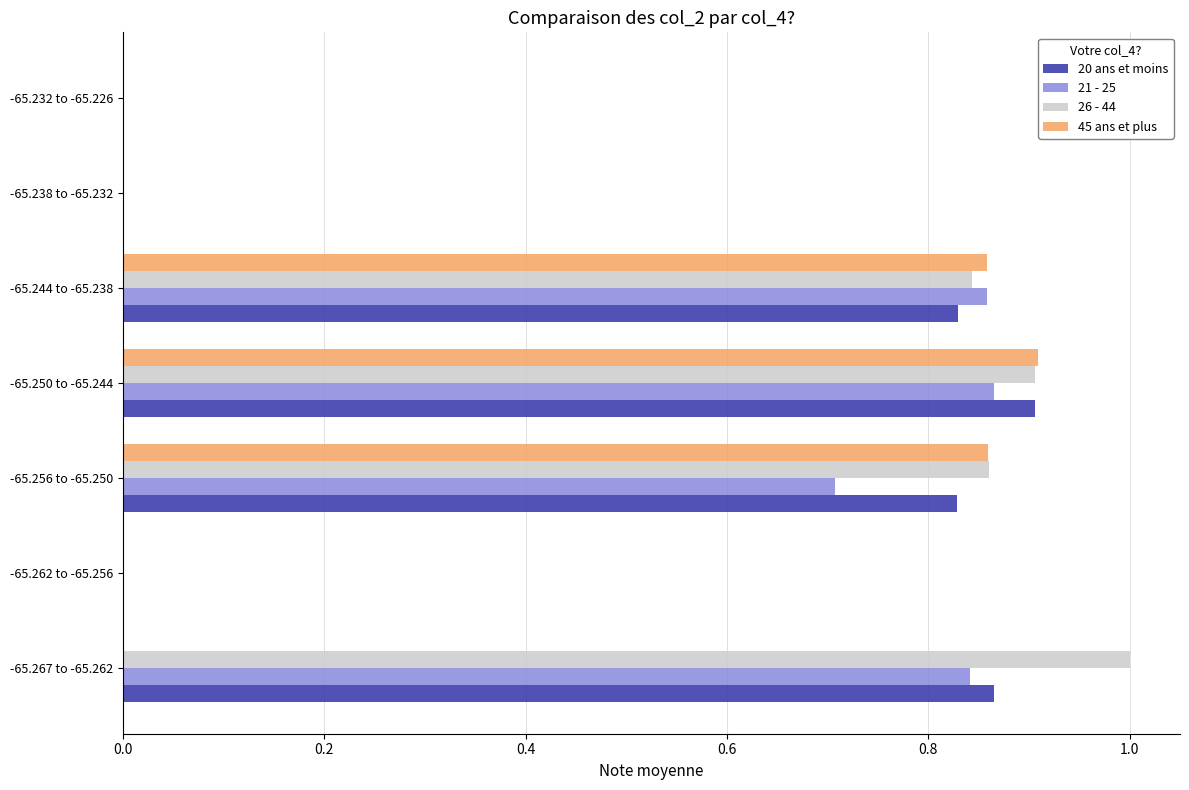

True or false: 21 - 25 has a value of 0.9 at -65.250 to -65.244.

True